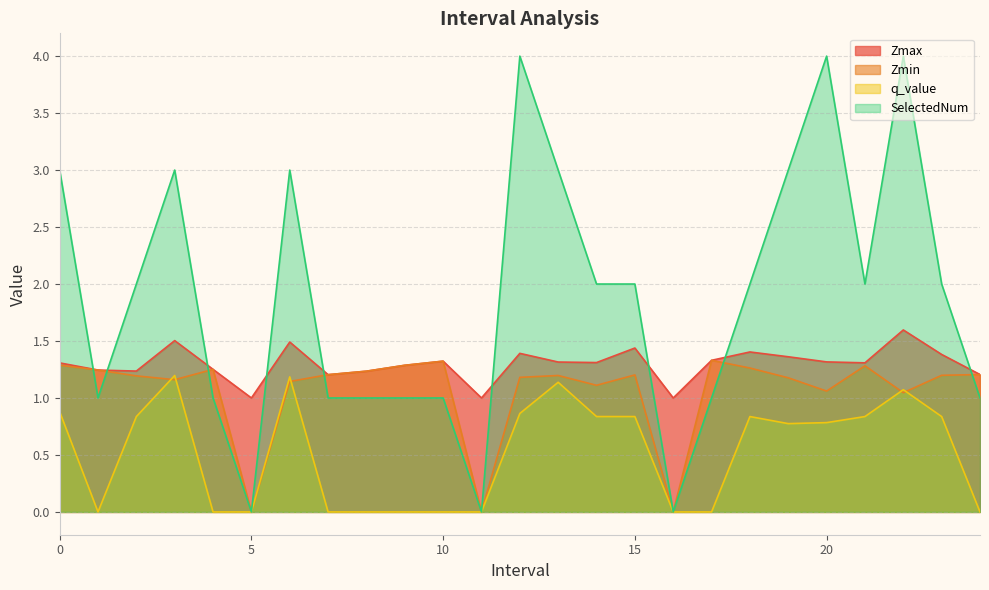

List the labels in order of q_value value, largest first.

3, 6, 13, 22, 0, 12, 2, 14, 15, 18, 21, 23, 20, 19, 1, 4, 5, 7, 8, 9, 10, 11, 16, 17, 24